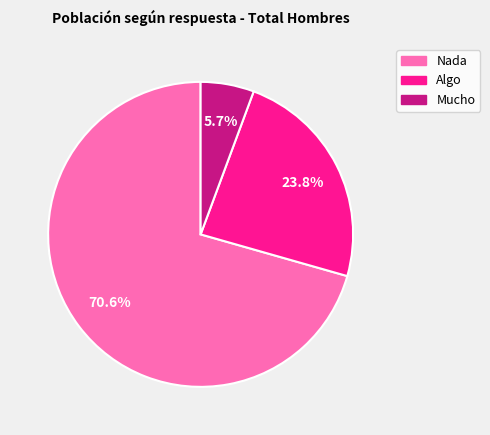

The Algo slice represents 17% of the pie. True or false?

False